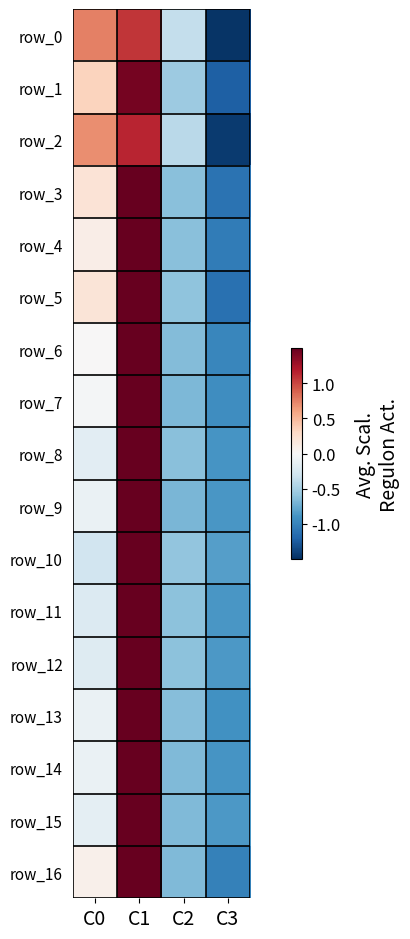

What is the greatest value displayed?

1.5